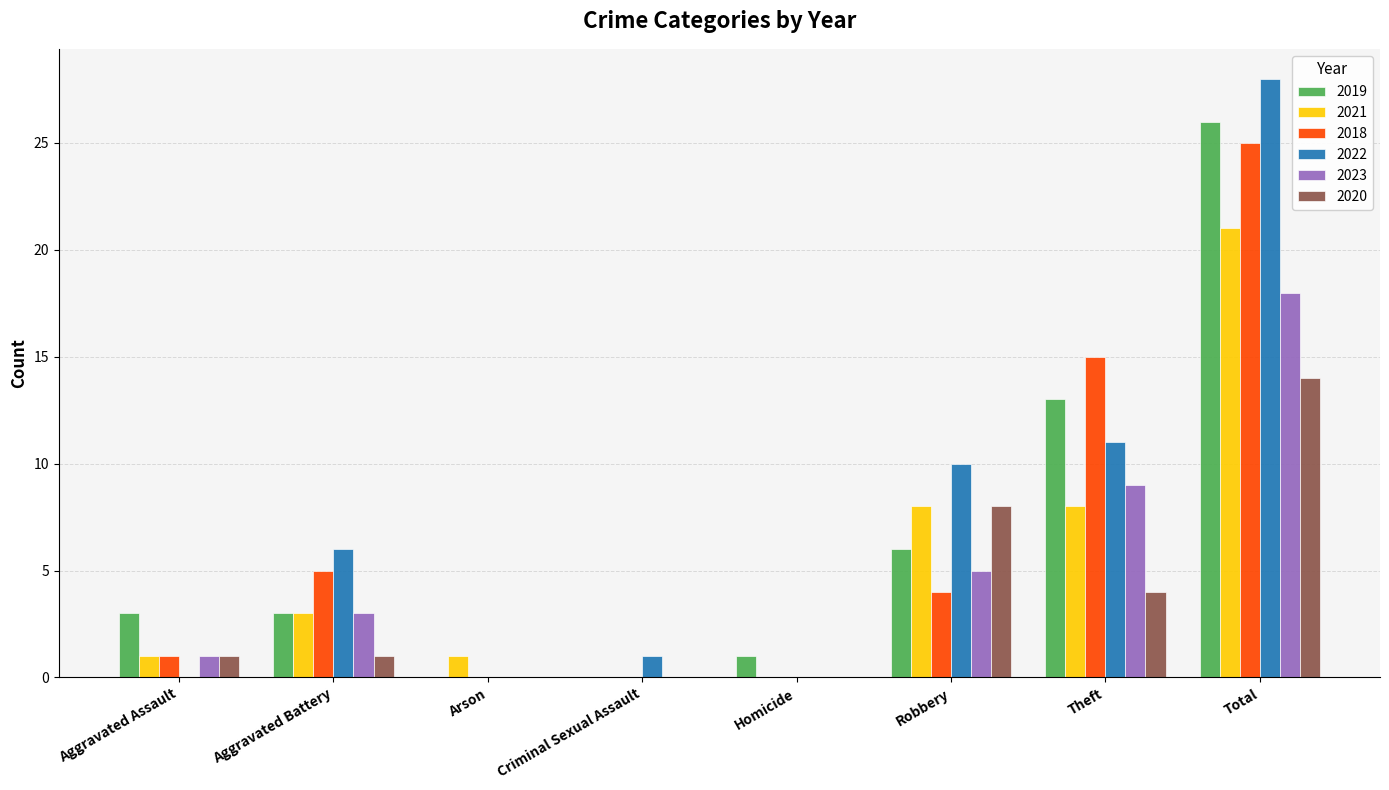

Reading left to right, what are all the values shown in this chart?

2019: Aggravated Assault=3	Aggravated Battery=3	Arson=0	Criminal Sexual Assault=0	Homicide=1	Robbery=6	Theft=13	Total=26
2021: Aggravated Assault=1	Aggravated Battery=3	Arson=1	Criminal Sexual Assault=0	Homicide=0	Robbery=8	Theft=8	Total=21
2018: Aggravated Assault=1	Aggravated Battery=5	Arson=0	Criminal Sexual Assault=0	Homicide=0	Robbery=4	Theft=15	Total=25
2022: Aggravated Assault=0	Aggravated Battery=6	Arson=0	Criminal Sexual Assault=1	Homicide=0	Robbery=10	Theft=11	Total=28
2023: Aggravated Assault=1	Aggravated Battery=3	Arson=0	Criminal Sexual Assault=0	Homicide=0	Robbery=5	Theft=9	Total=18
2020: Aggravated Assault=1	Aggravated Battery=1	Arson=0	Criminal Sexual Assault=0	Homicide=0	Robbery=8	Theft=4	Total=14